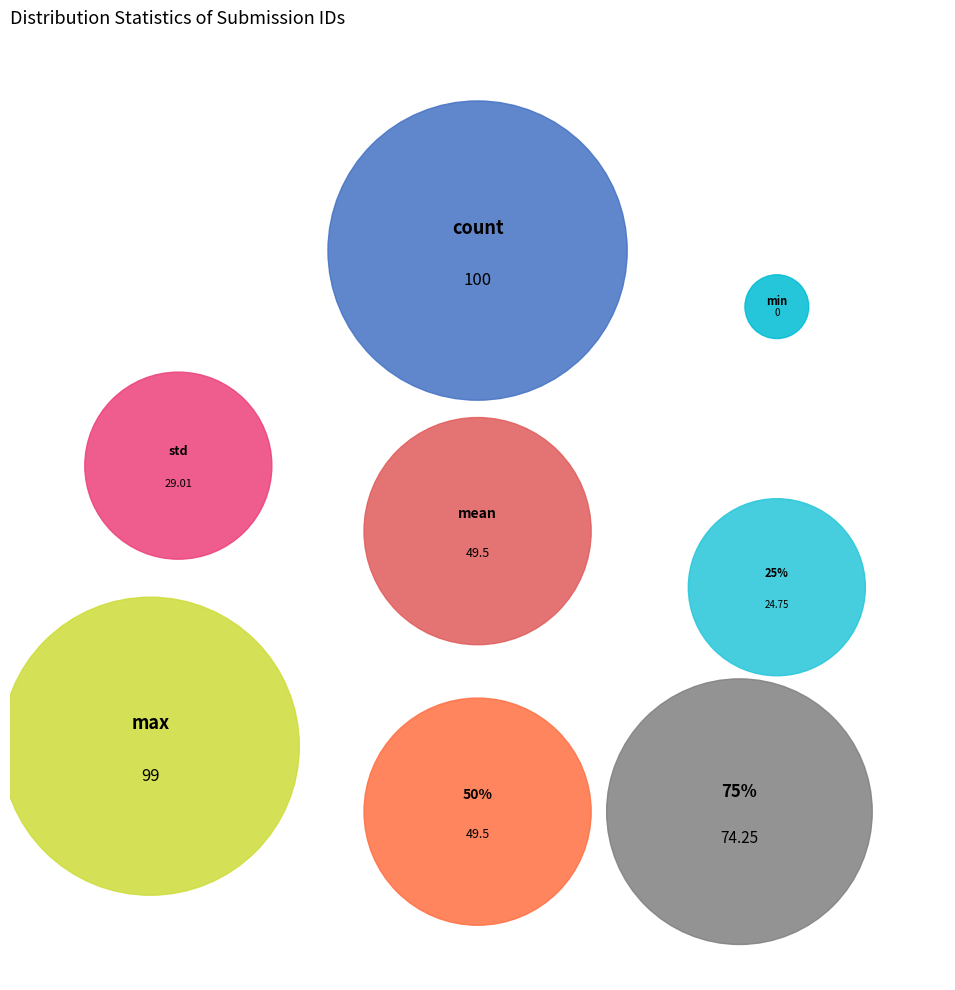

Combined, what portion of the pie is 25% and mean?

17.4%